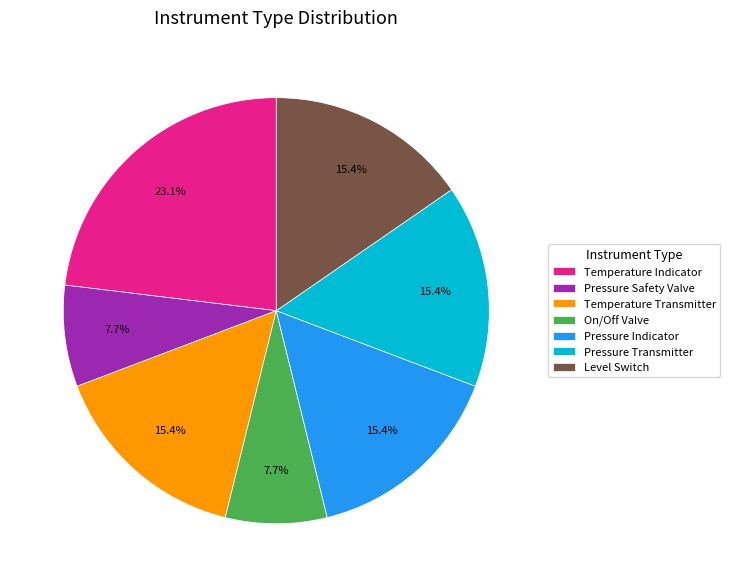

Is it true that Level Switch is 27% of the pie?

False